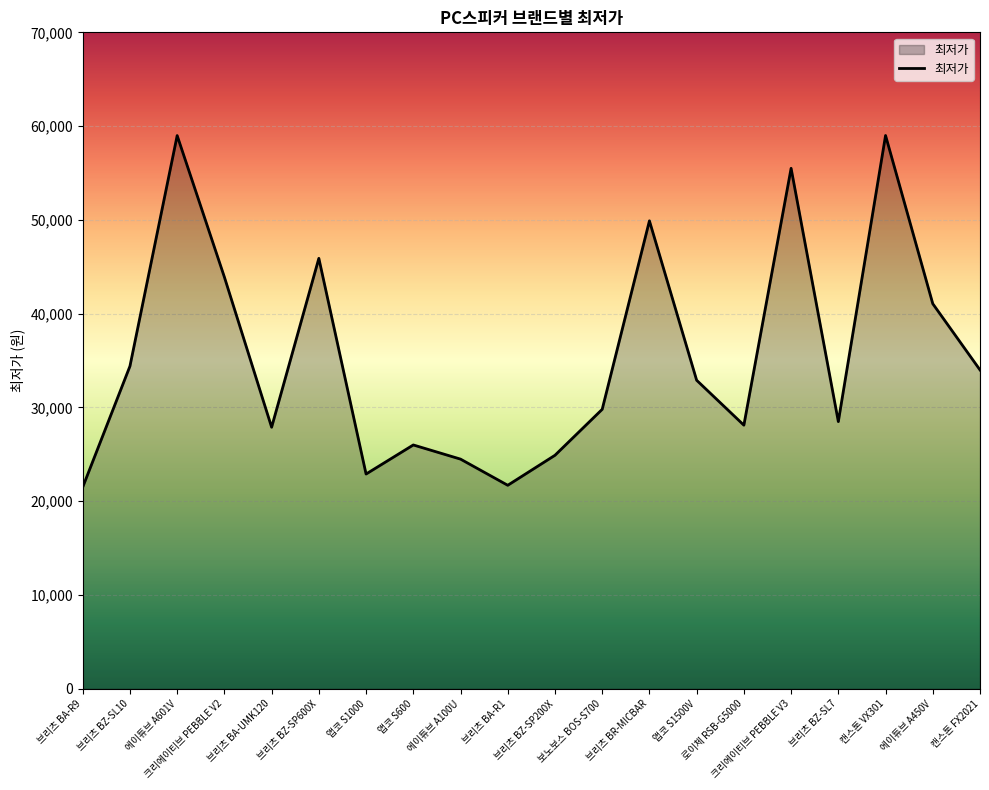

Where is the first local maximum?

에이튜브 A601V